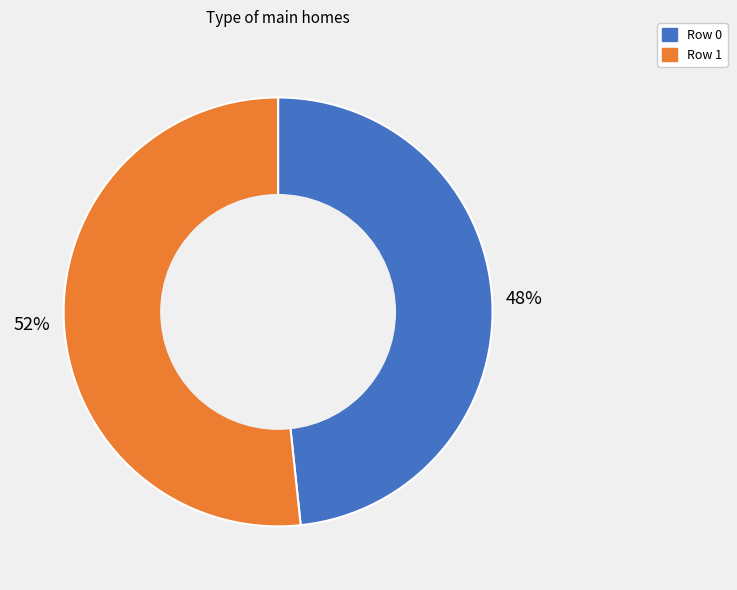

Which slice is the smallest?

Row 0